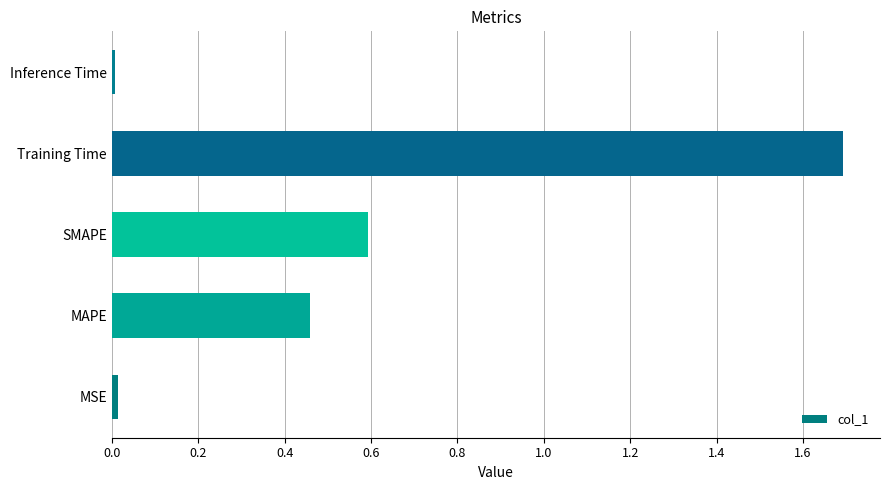

Are the bars horizontal?

Yes